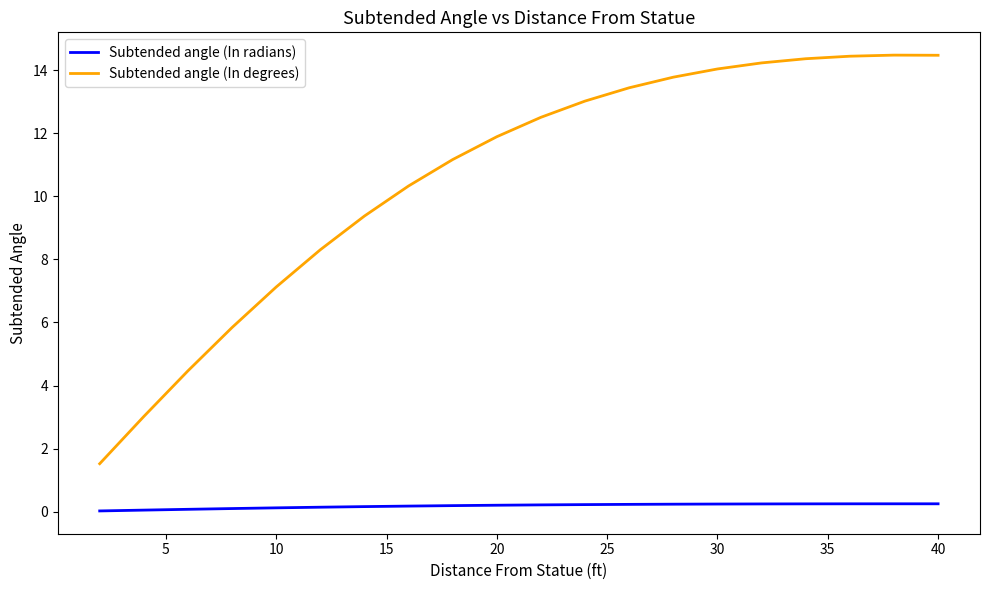

What is the sum of all Subtended angle (In radians) values?

3.7